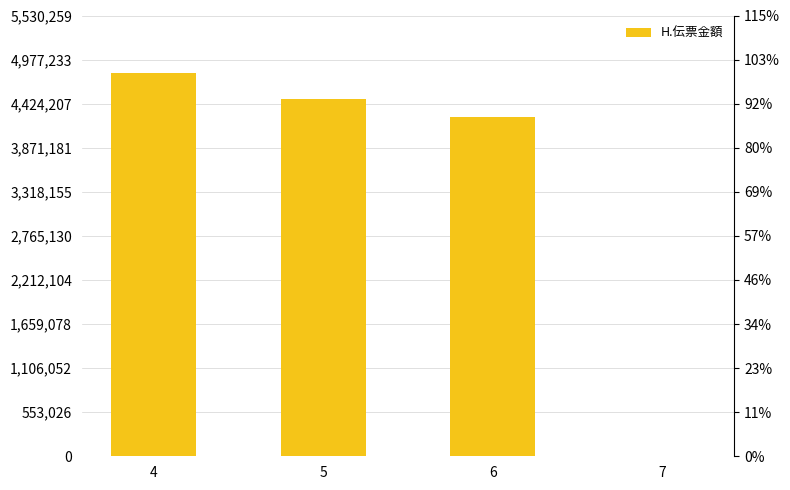

Rank the categories by value from lowest to highest.

7, 6, 5, 4